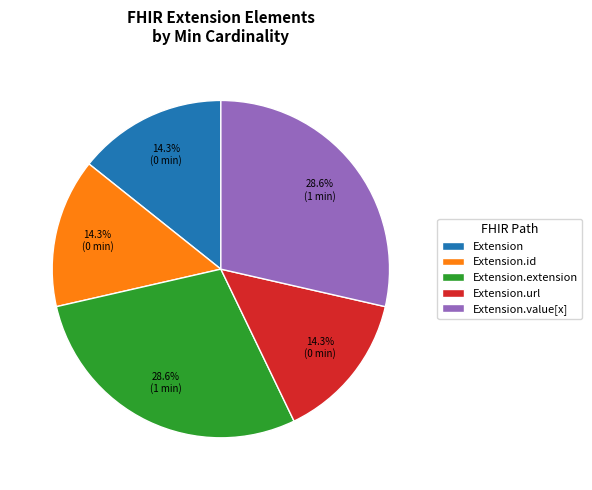

What portion of the pie excludes Extension.value[x]?

71.4%